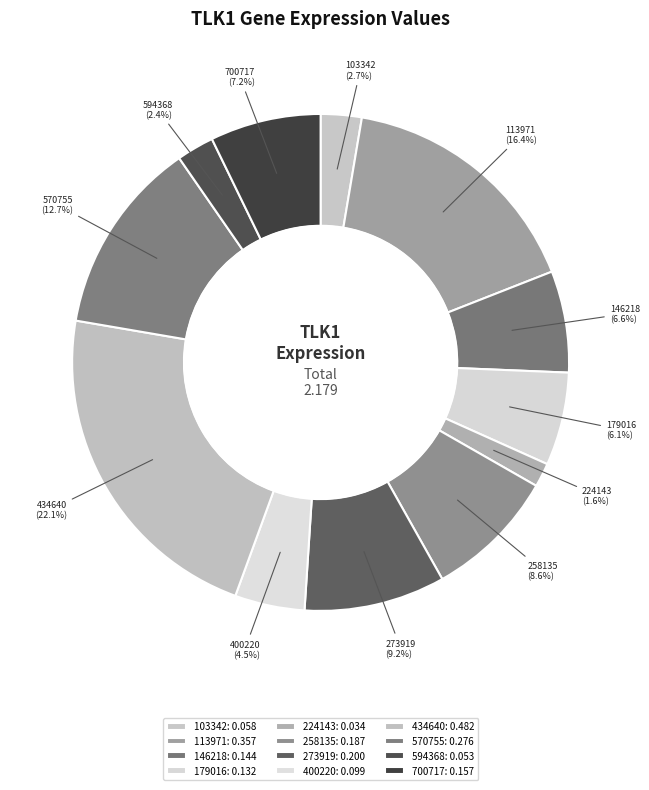

The 400220 slice represents 5% of the pie. True or false?

True